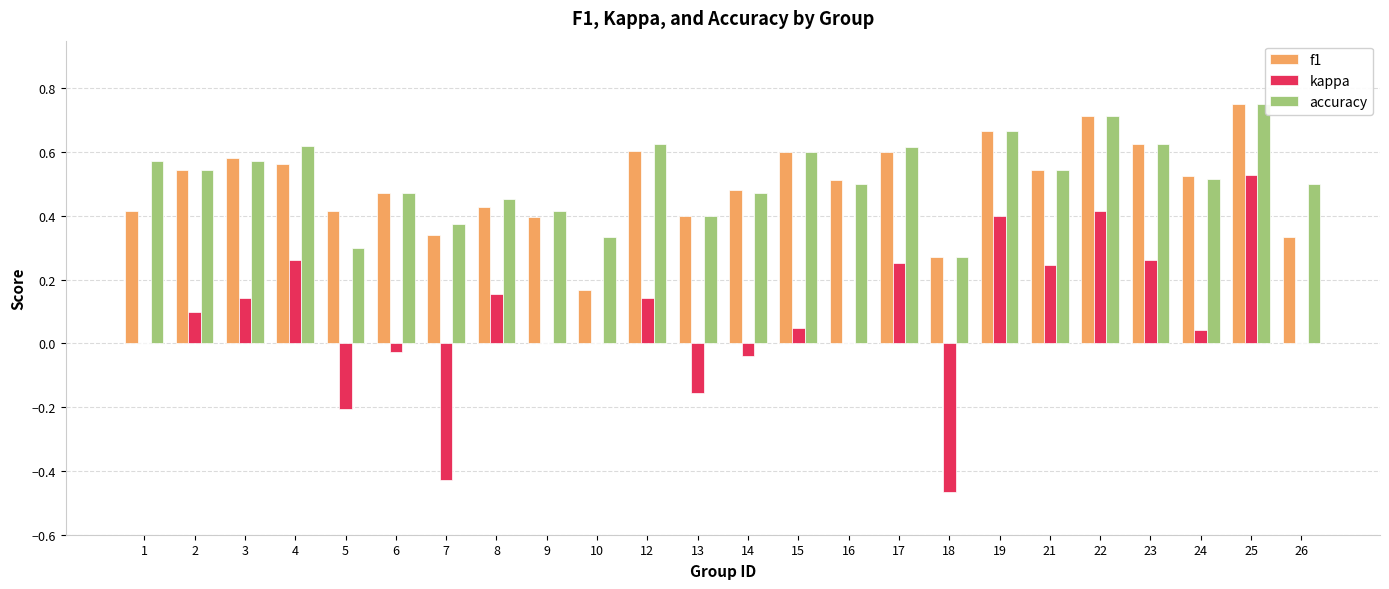

At which label does kappa reach its peak?

25